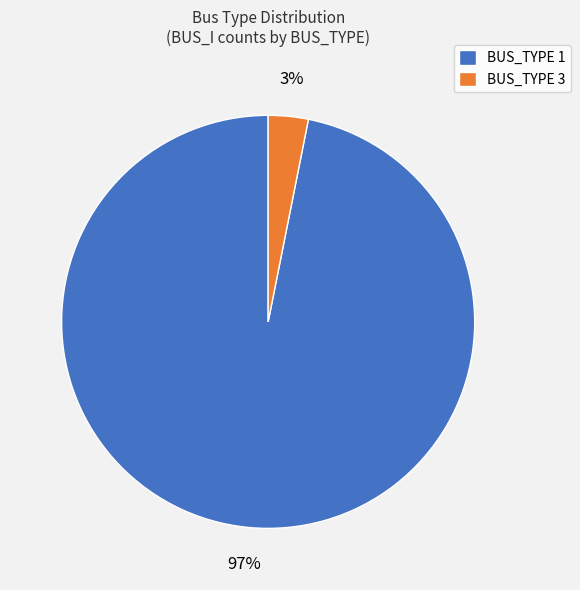

Is it true that BUS_TYPE 1 is 97% of the pie?

True